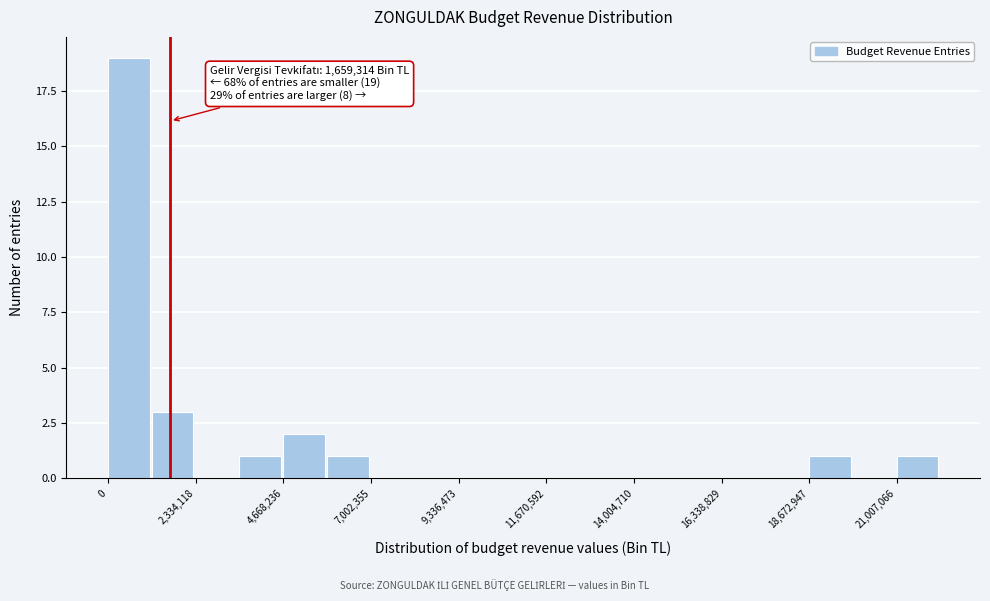

Read against the x-axis, roughly where is the centre of the tallest bar?

500000